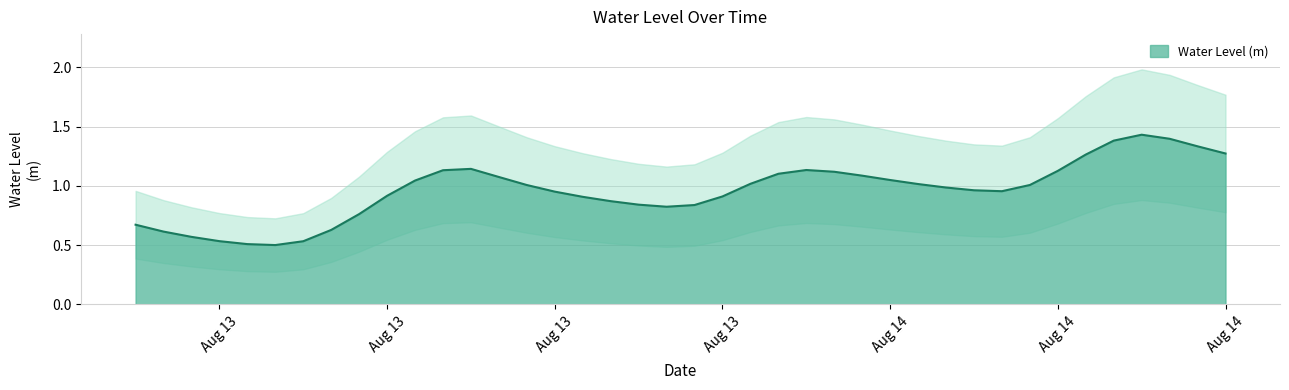

The chart shows a value of 1.0 at 2023-08-14 04:00:00. True or false?

True